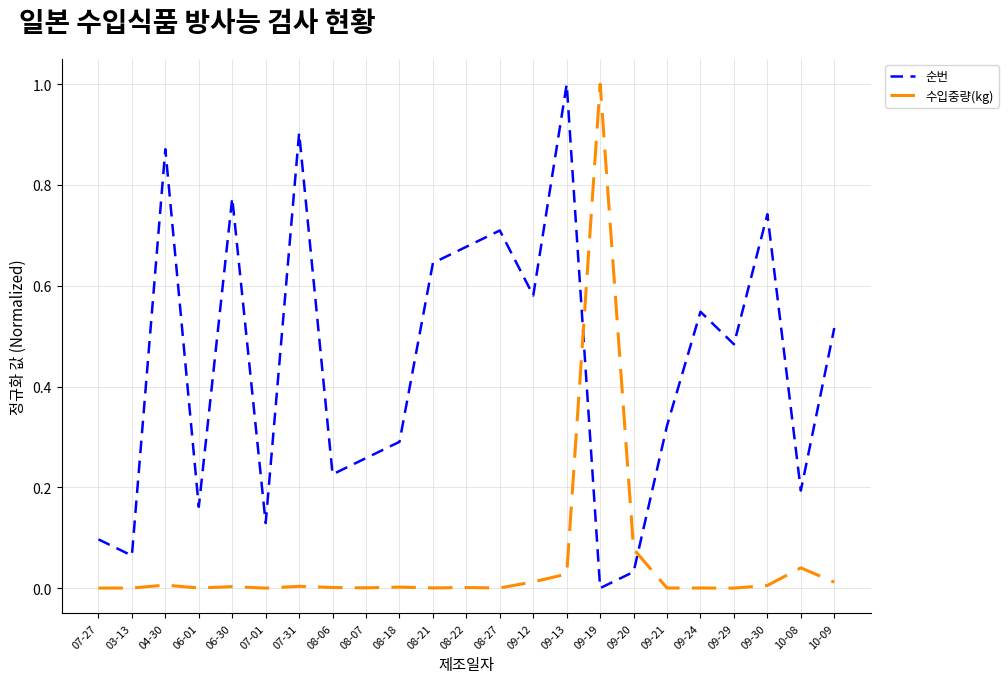

Which series changed the most between 09-30 and 10-09?

순번